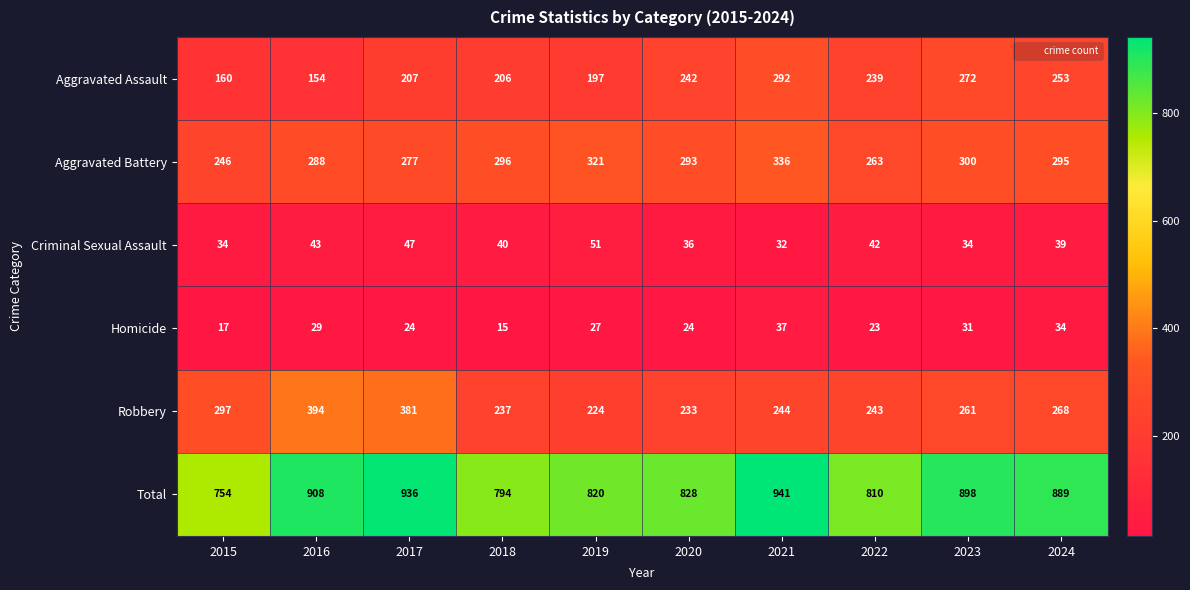

What value does the Aggravated Battery series have at 2016?

288